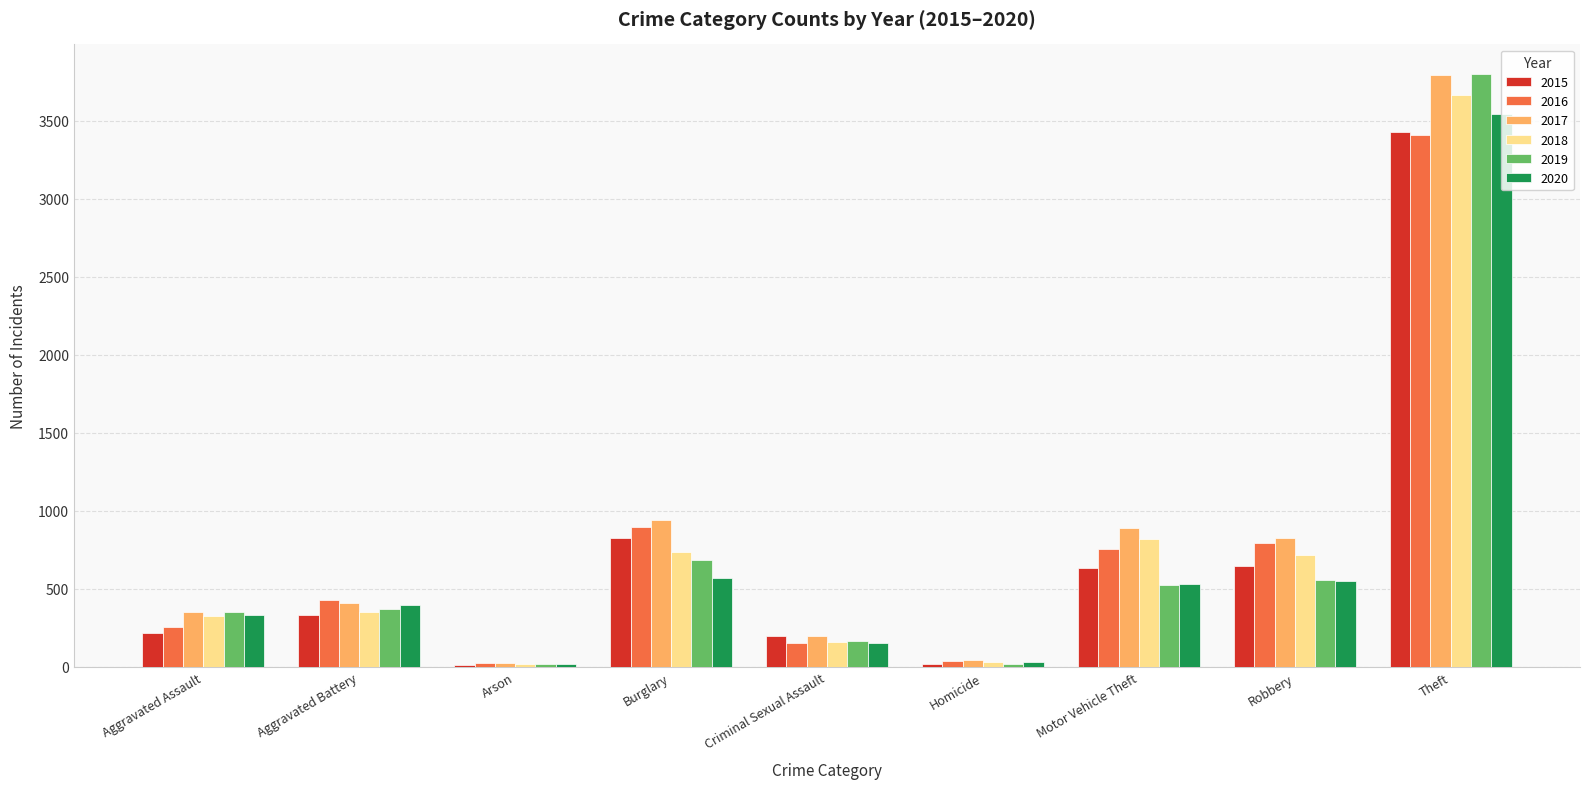

What is the label of the 6th bar from the left?

Homicide